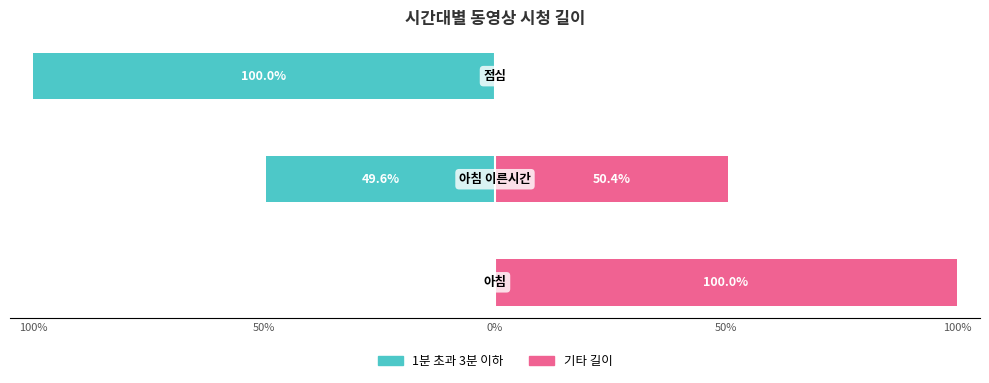

What is the difference between the 기타 길이 values at 0% and 100%?

100.0